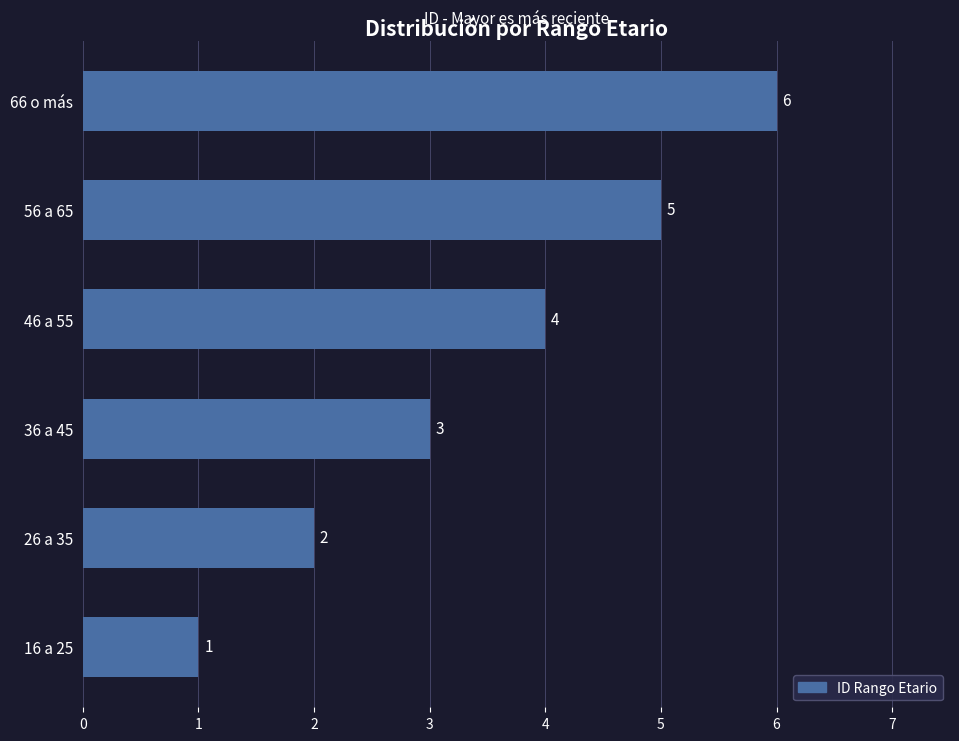

Rank the categories by value from highest to lowest.

66 o más, 56 a 65, 46 a 55, 36 a 45, 26 a 35, 16 a 25